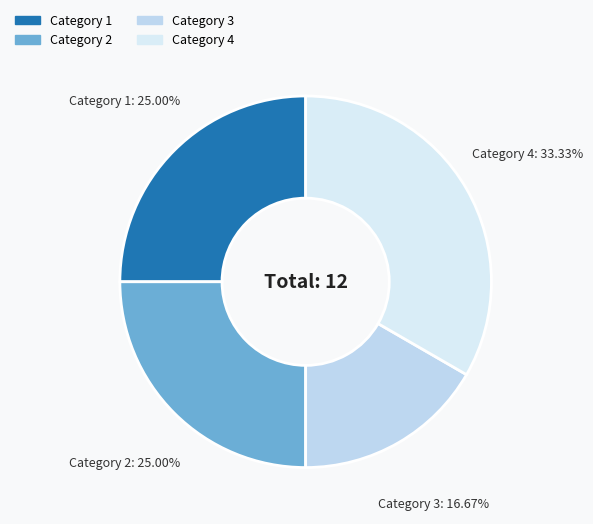

Which category has the smallest portion of the pie?

Category 3